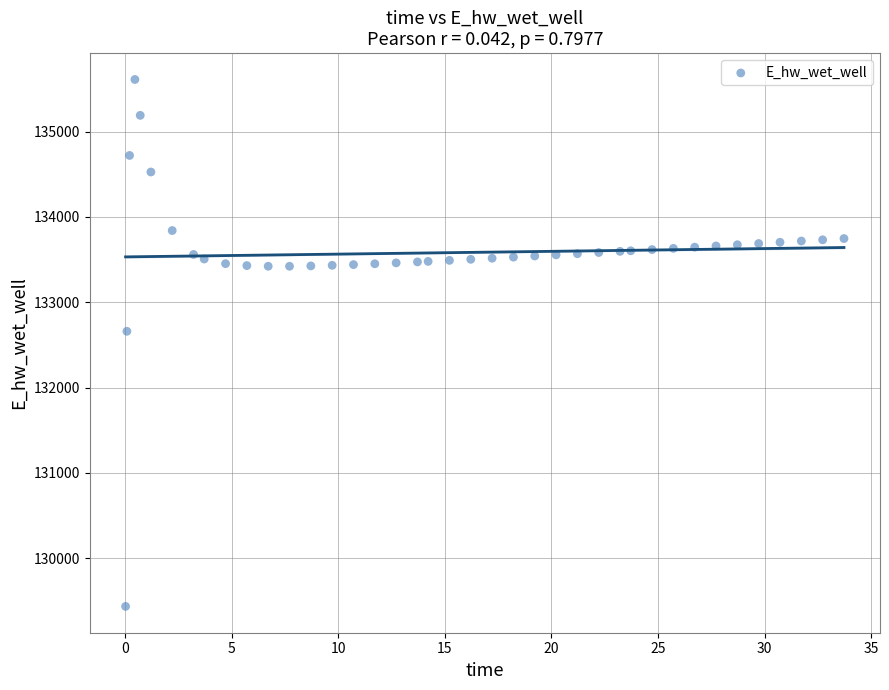

What Y value in the scatter plot is closest to 132523?

132659.3